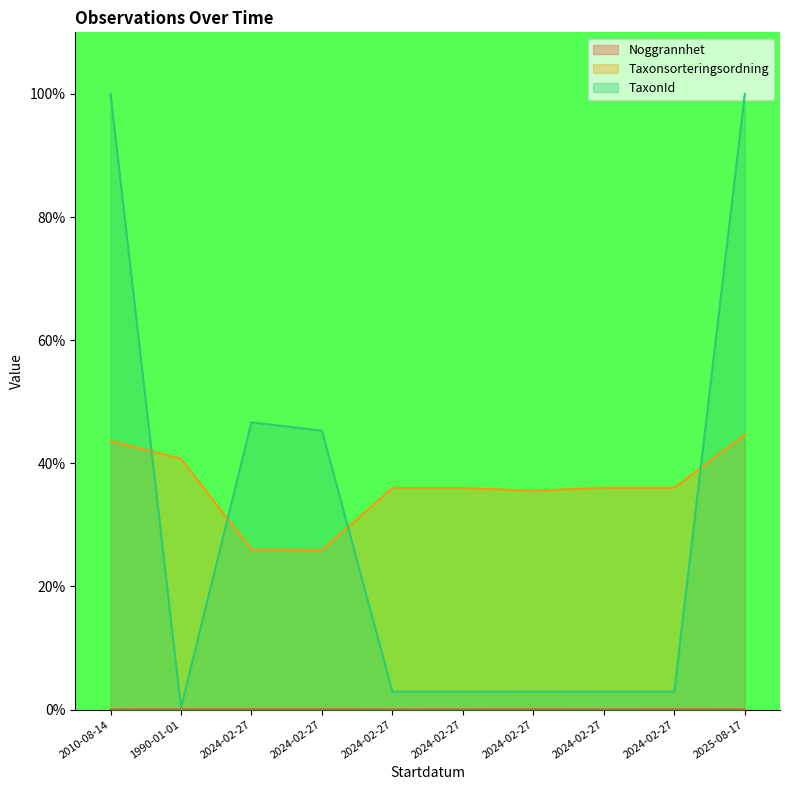

Where do TaxonId and Taxonsorteringsordning first cross each other?

2010-08-14 and 1990-01-01